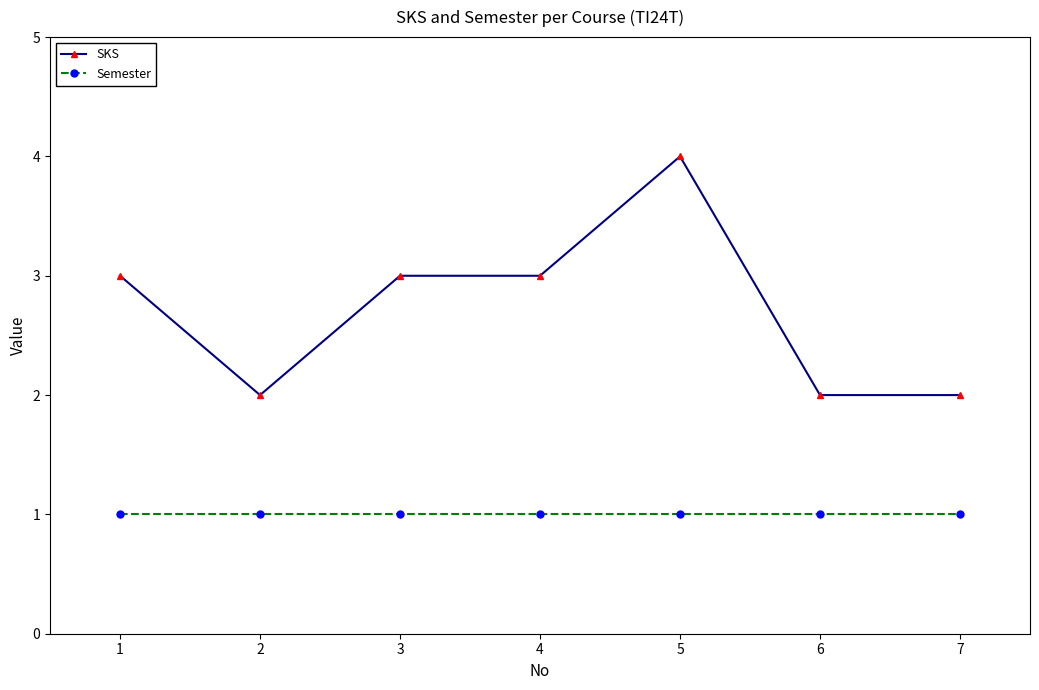

What is the value of the SKS point at the 4th from the left?

3